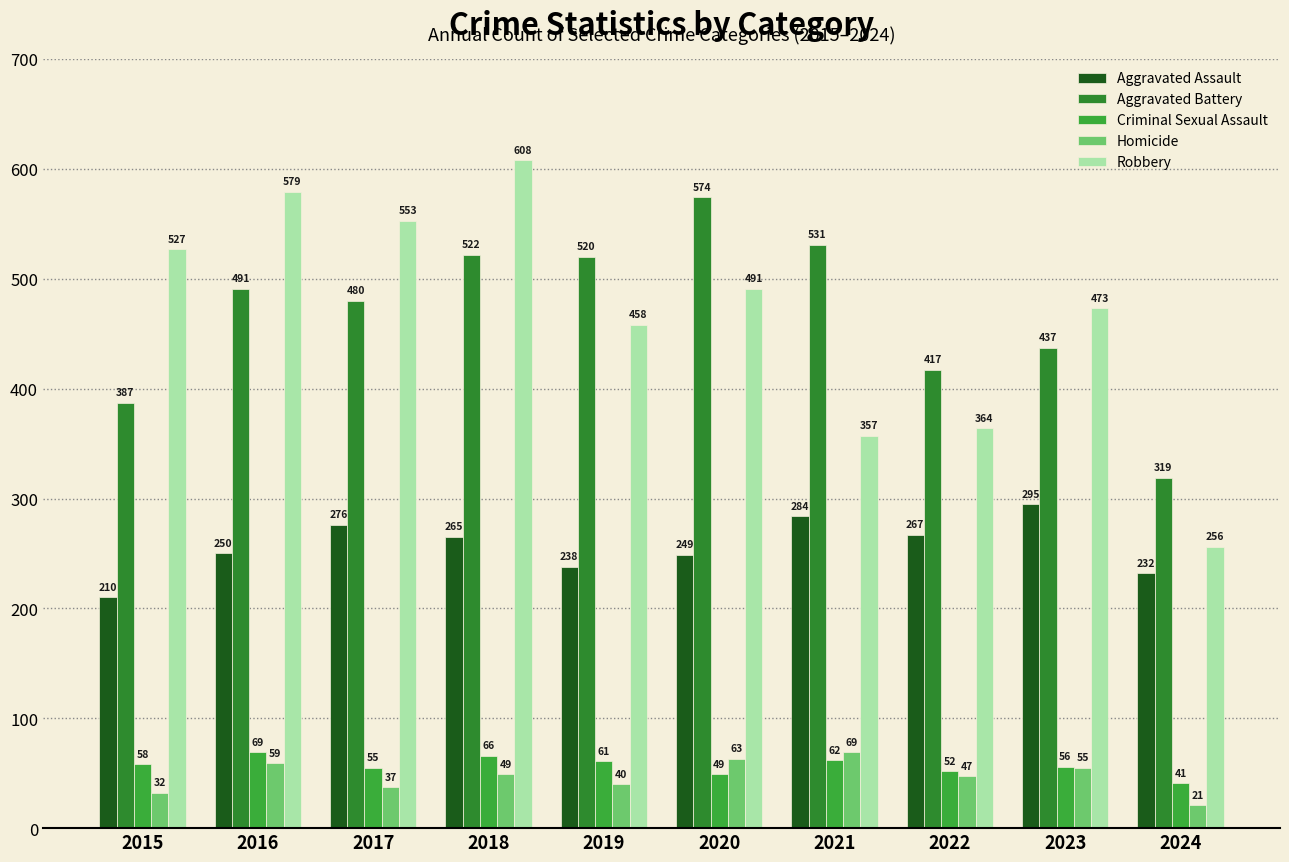

Rank the categories by Robbery value from highest to lowest.

2018, 2016, 2017, 2015, 2020, 2023, 2019, 2022, 2021, 2024